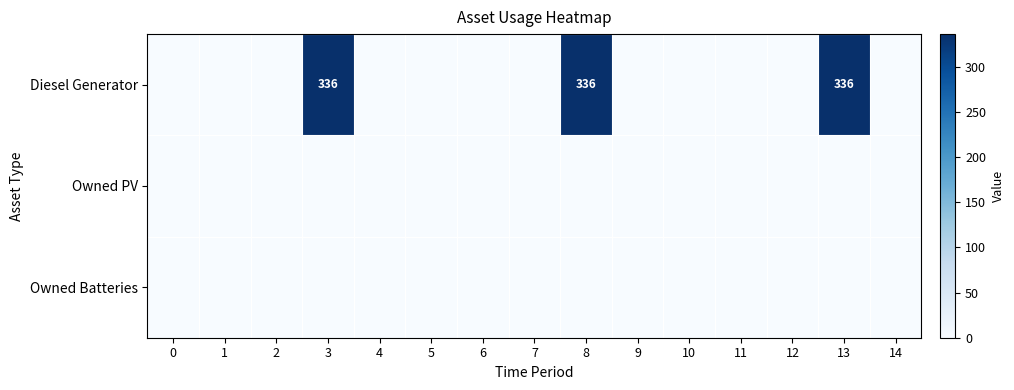

Count the number of categories in the chart.

15